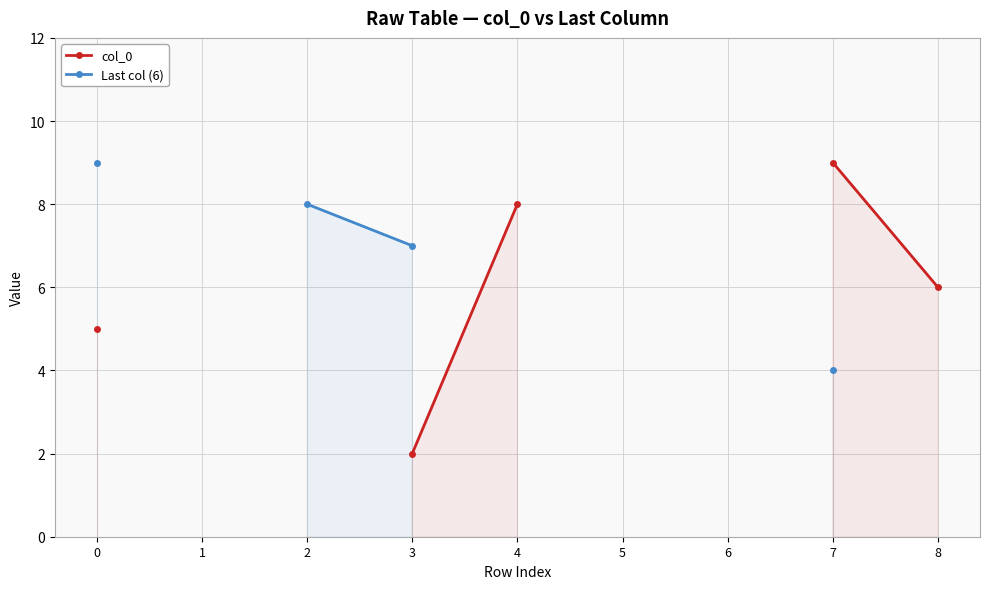

What is the value of the col_0 point at the 5th from the left?

8.0